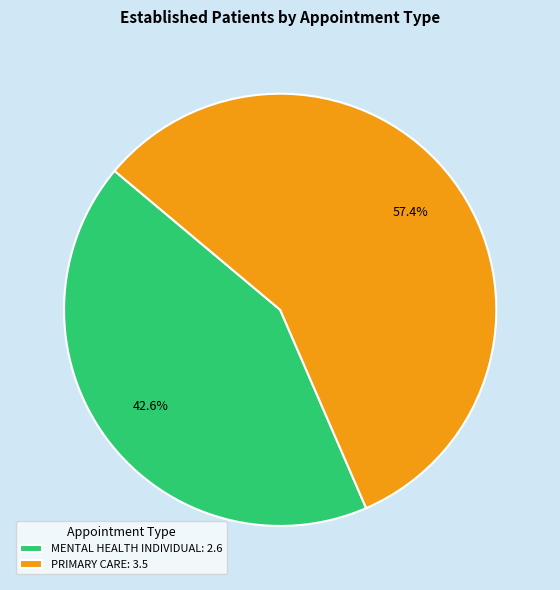

What percentage do MENTAL HEALTH INDIVIDUAL: 2.6 and PRIMARY CARE: 3.5 together represent?

100.0%